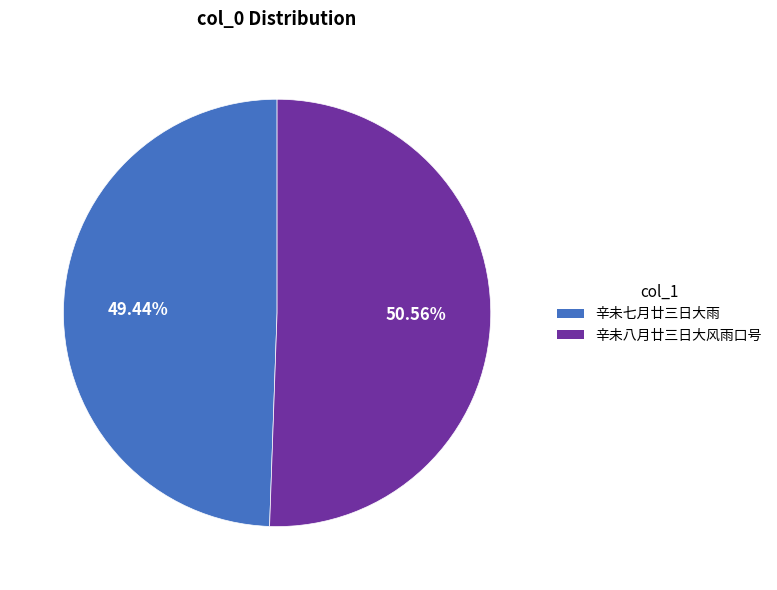

Approximately how many times larger is the value at 辛未八月廿三日大风雨口号 compared to 辛未七月廿三日大雨?

1.0